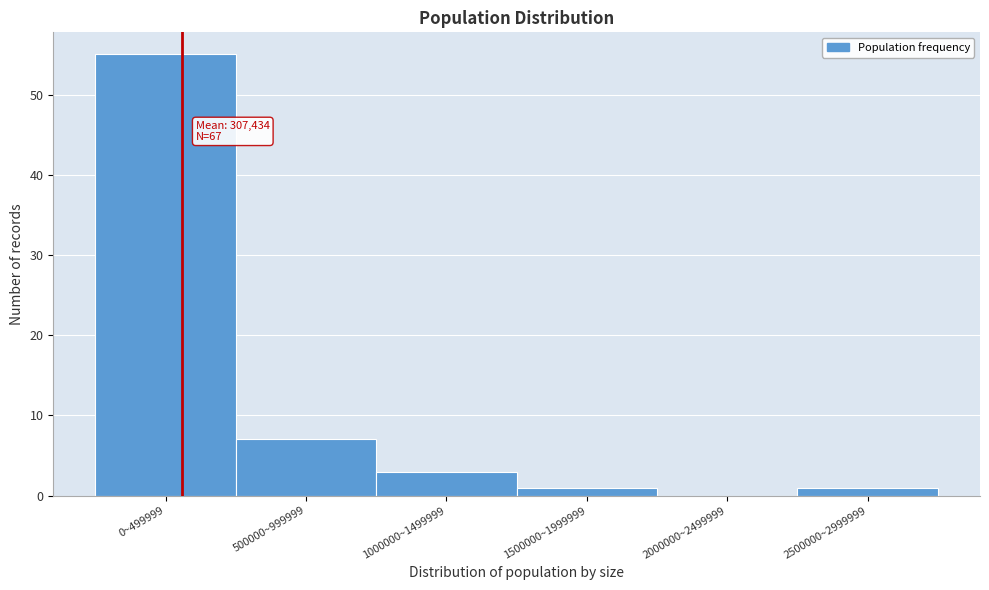

Reading left to right, extract all data points from this chart.

0~499999=55	500000~999999=7	1000000~1499999=3	1500000~1999999=1	2000000~2499999=0	2500000~2999999=1